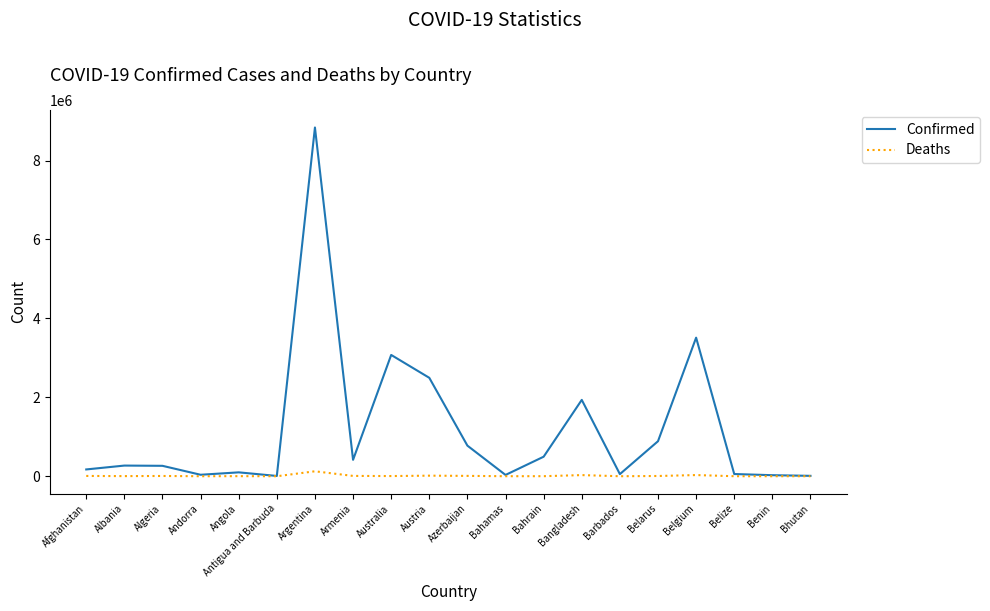

Which label corresponds to the largest value in the chart?

Argentina